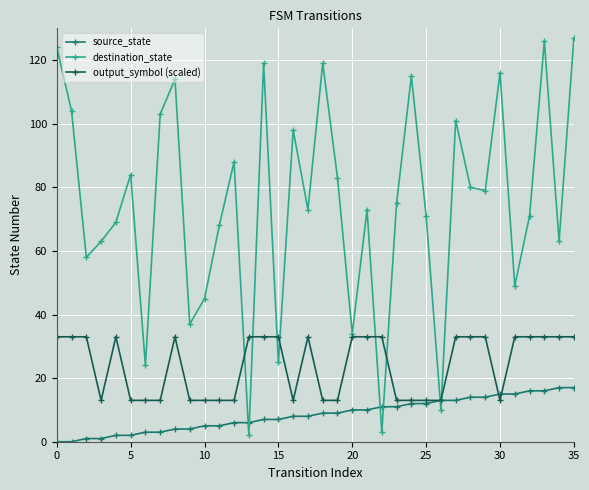

What is the minimum value for output_symbol (scaled)?

13